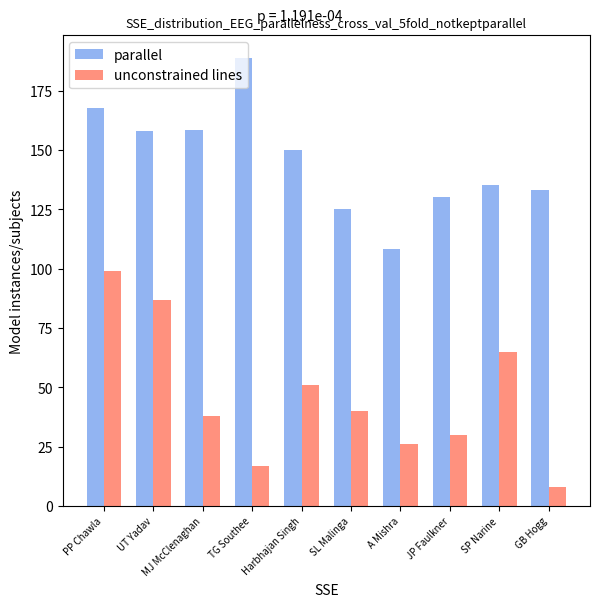

Which label corresponds to the smallest value in the chart?

GB Hogg